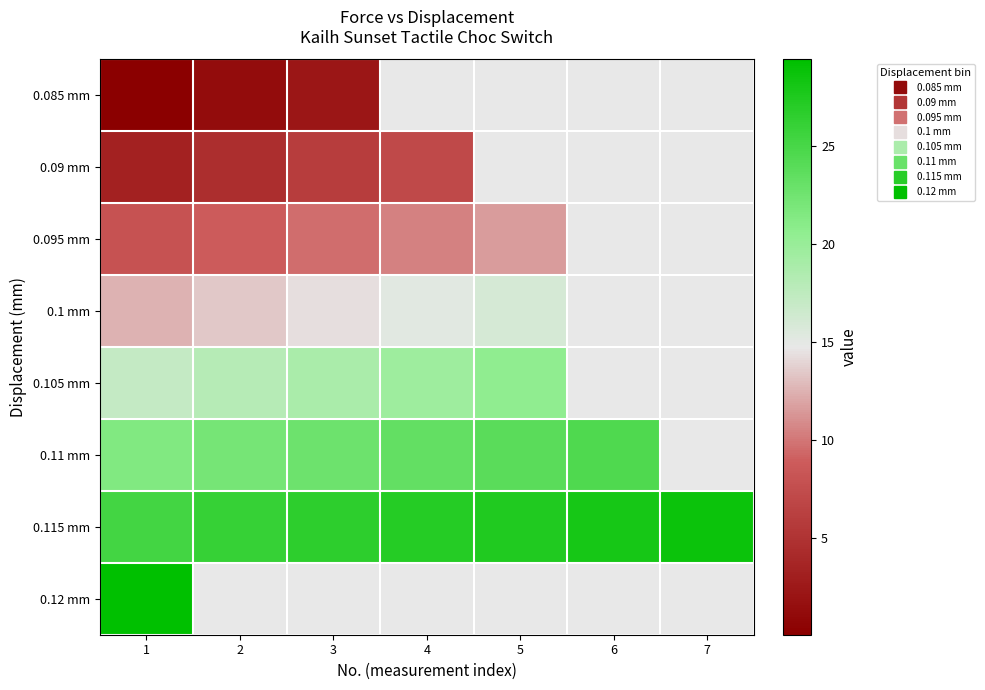

What is the highest value of the 0.09 mm series?

7.1